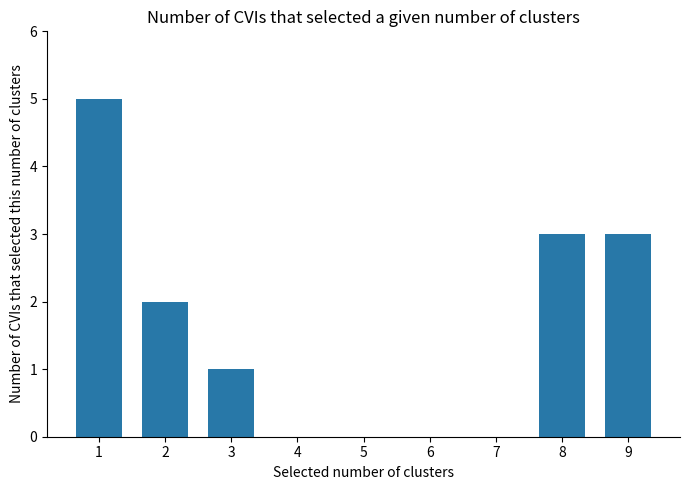

Reading left to right, extract all data points from this chart.

5	2	1	0	0	0	0	3	3